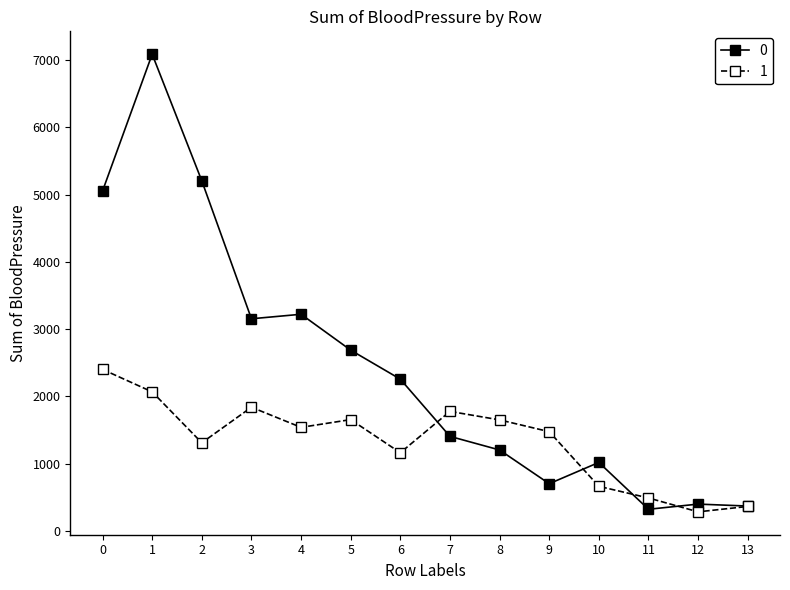

What is the difference between the second highest and minimum values in the 0 series?

4879